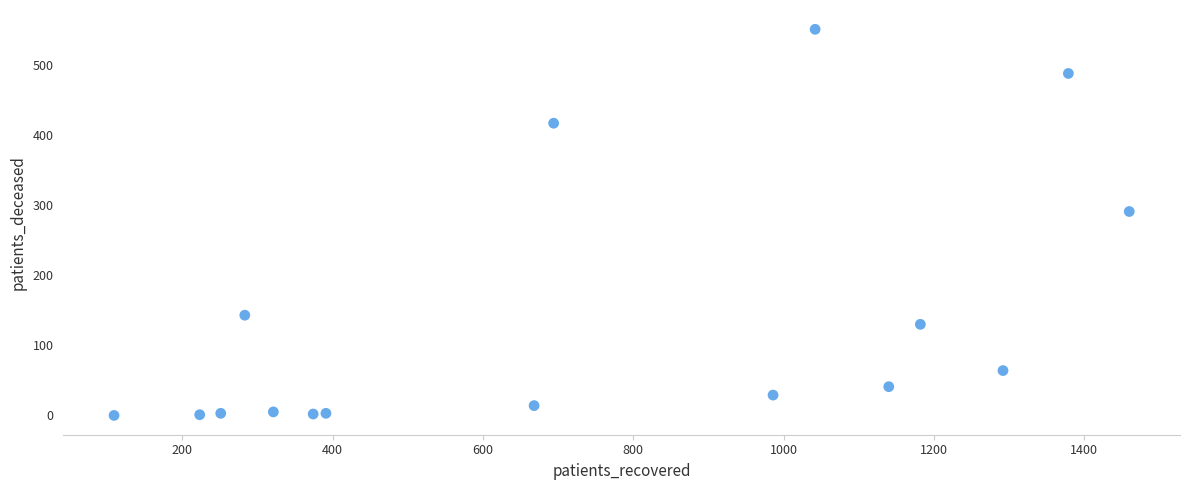

What is the range of X values (max minus min)?

1351